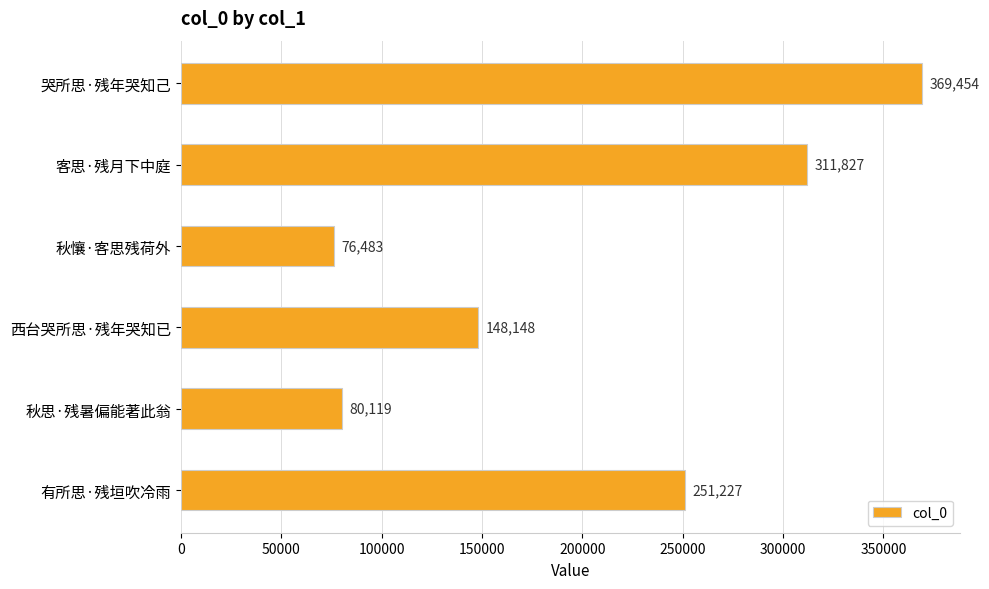

Reading top to bottom, transcribe all the data shown in this chart.

369454	311827	76483	148148	80119	251227